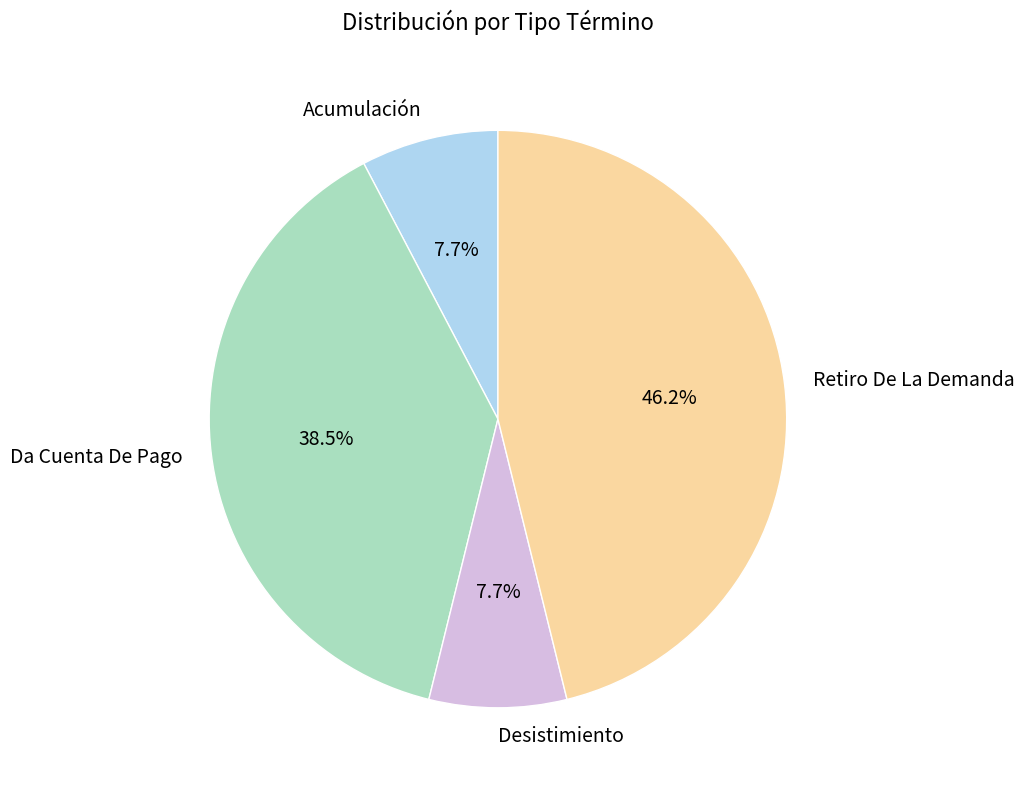

What is the ratio of the value at Acumulación to the value at Desistimiento?

1.0